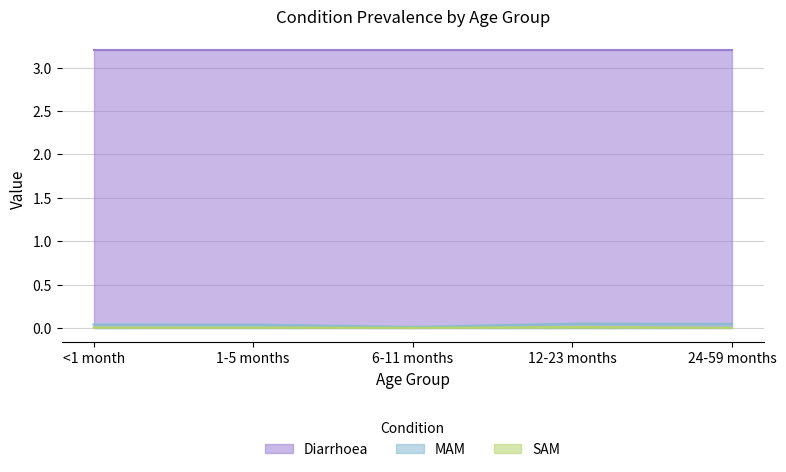

What is the label of the 4th point from the right?

1-5 months